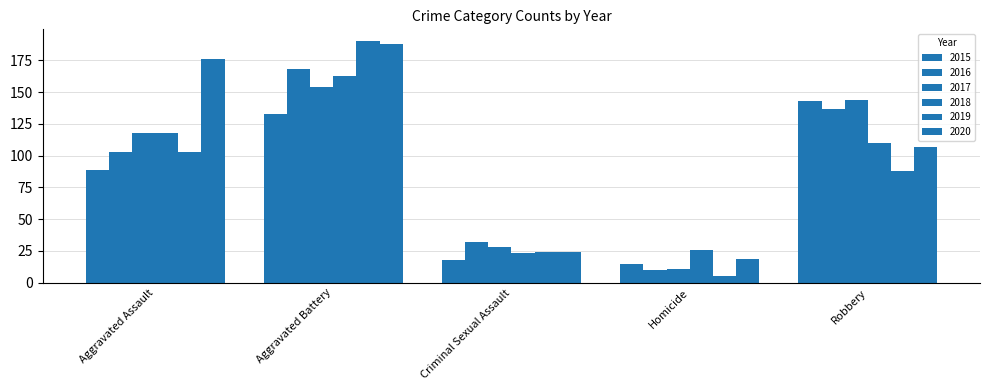

Where does the 2015 series first go above 89?

Aggravated Battery